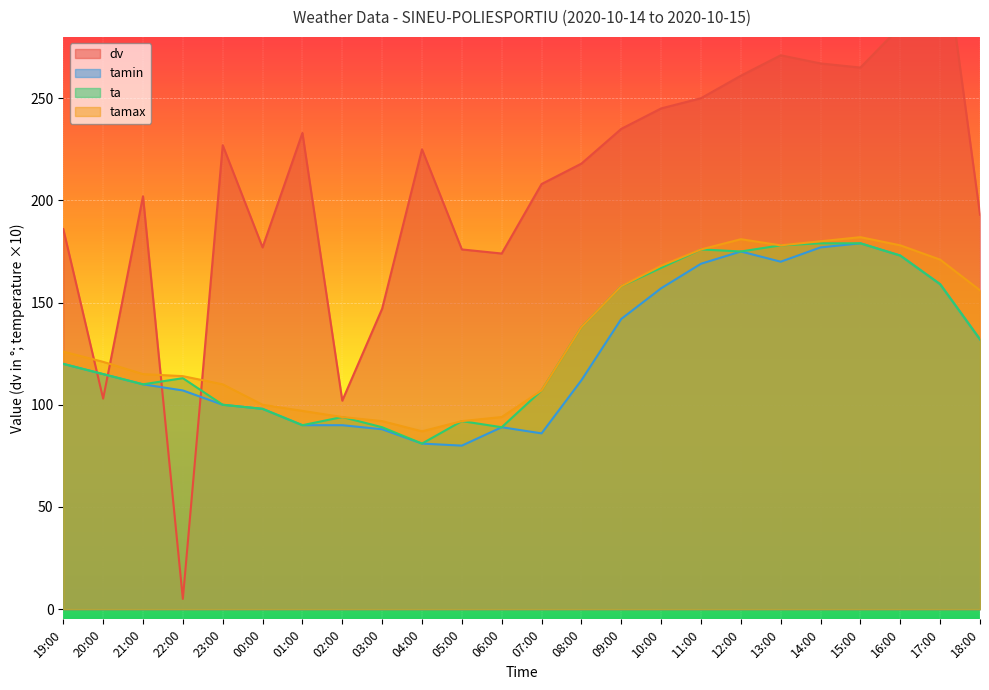

True or false: tamax and ta cross at least once.

False